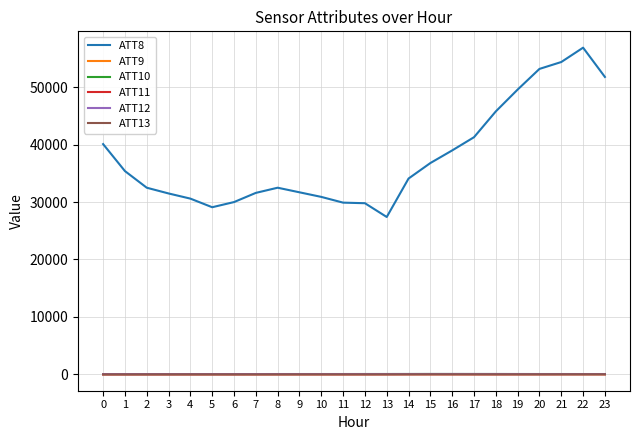

What is the total value across all series at 6?

30039.6